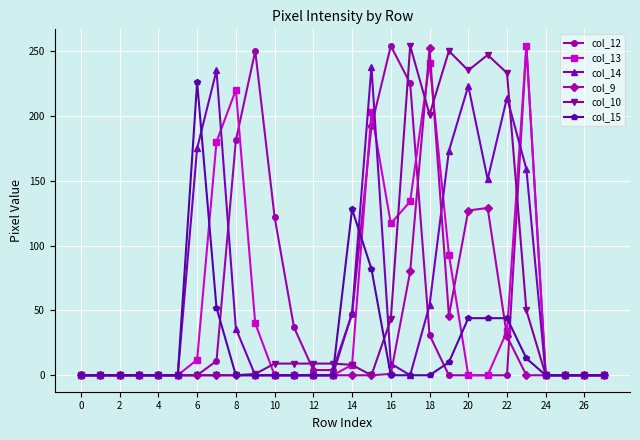

True or false: col_14 has more than 0 points higher than both neighbors.

True